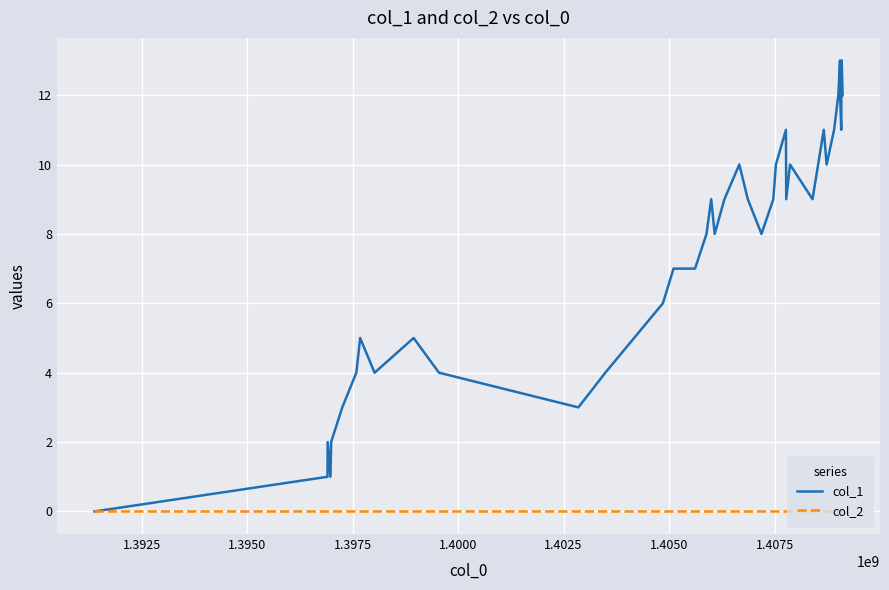

Does the chart have visible grid lines?

Yes